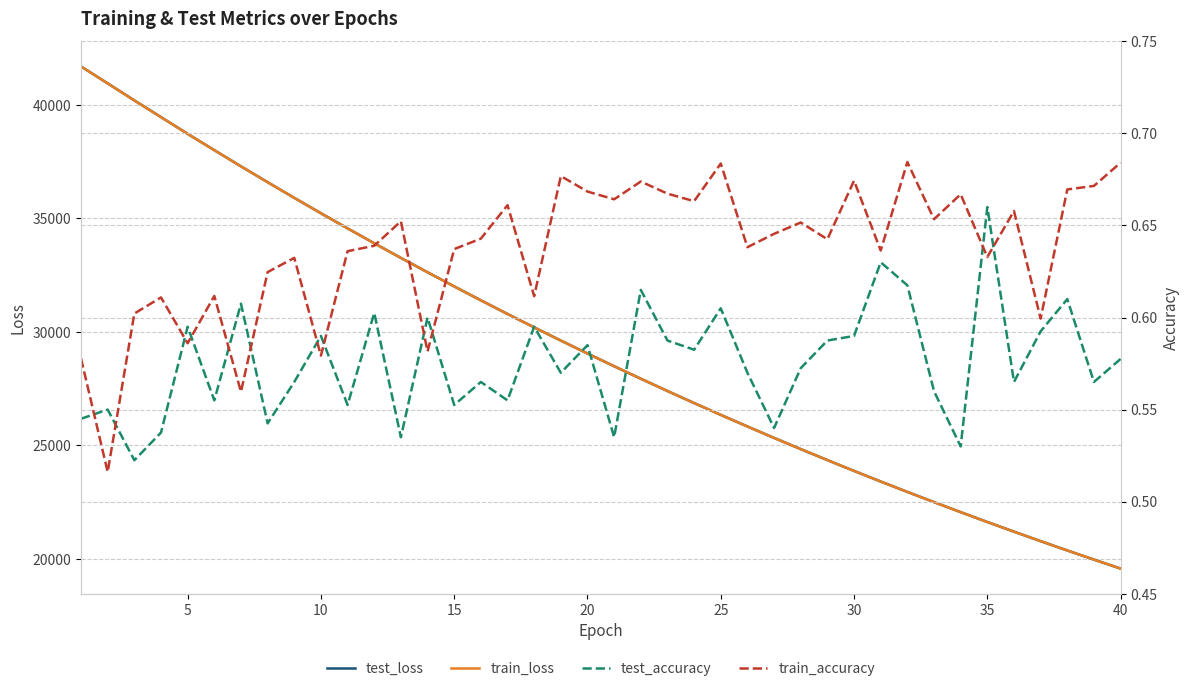

How many values in the test_loss series are below 29050?

20